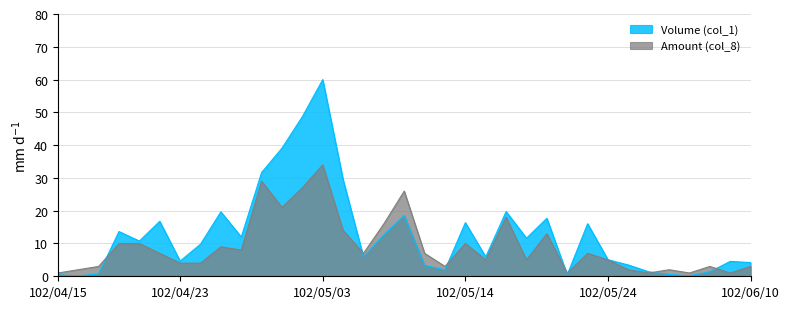

What is the sum of all values?

448.3